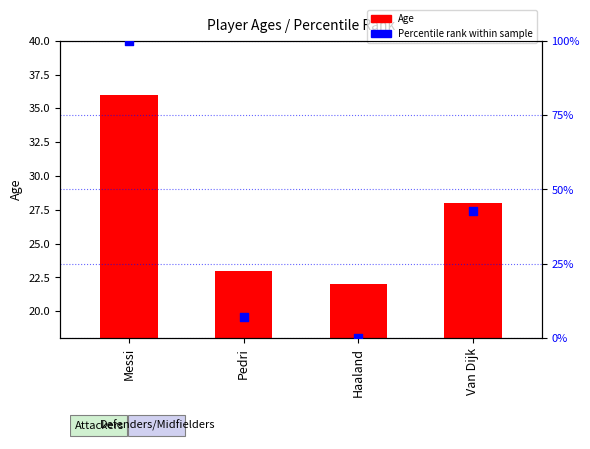

Which series contains the lowest Y value?

Percentile rank within sample